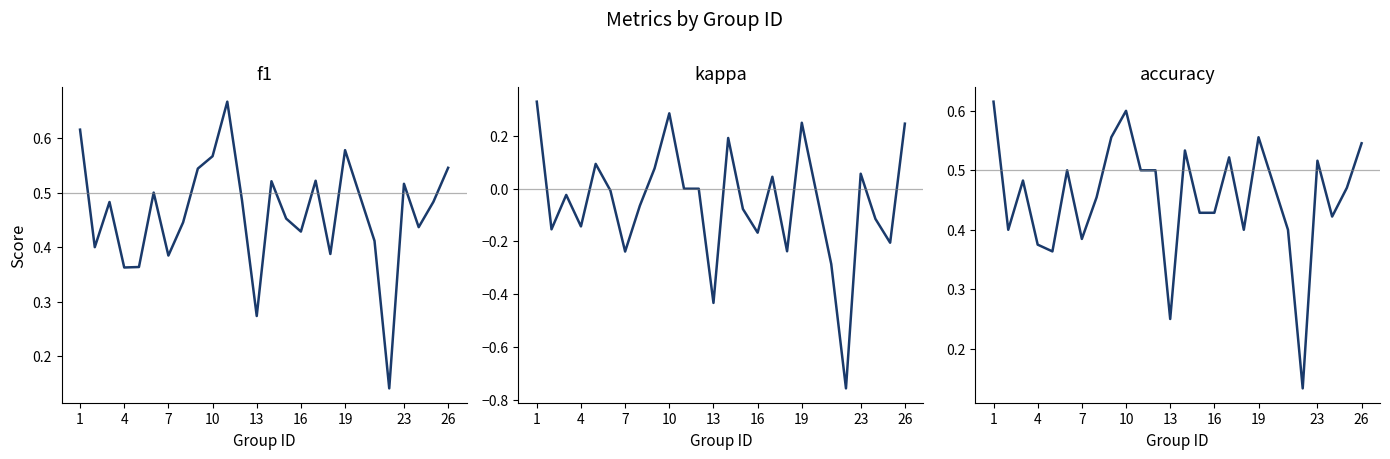

What is the smallest value displayed?

-0.8